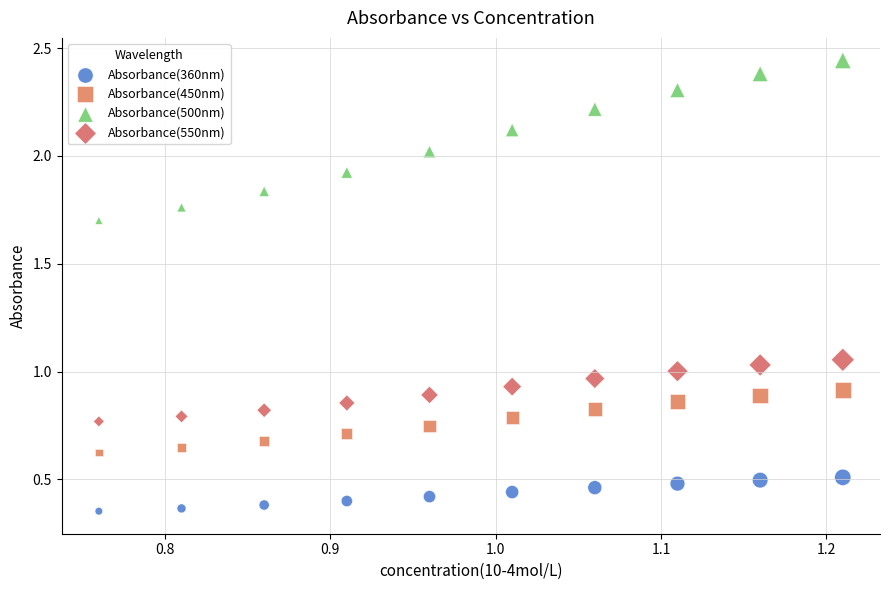

What are all the series names shown in the legend?

Absorbance(360nm), Absorbance(450nm), Absorbance(500nm), Absorbance(550nm)